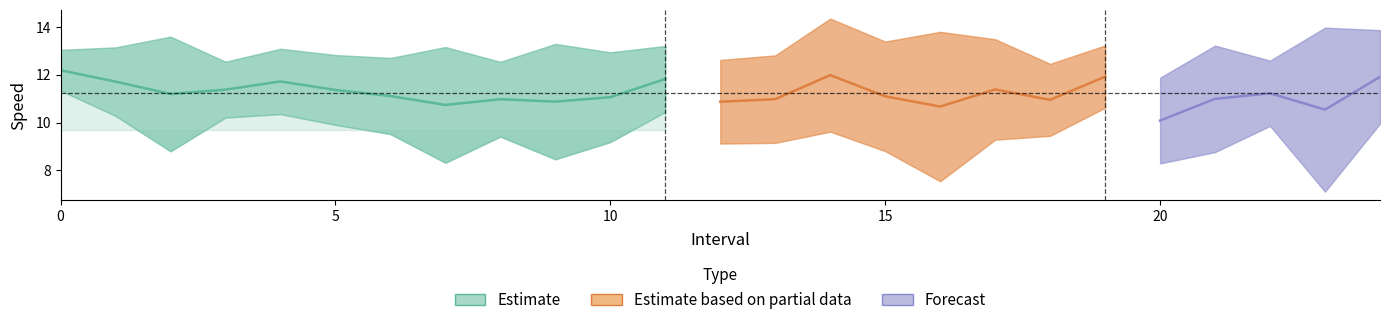

How many interior local peaks does the avgspeed series have?

6